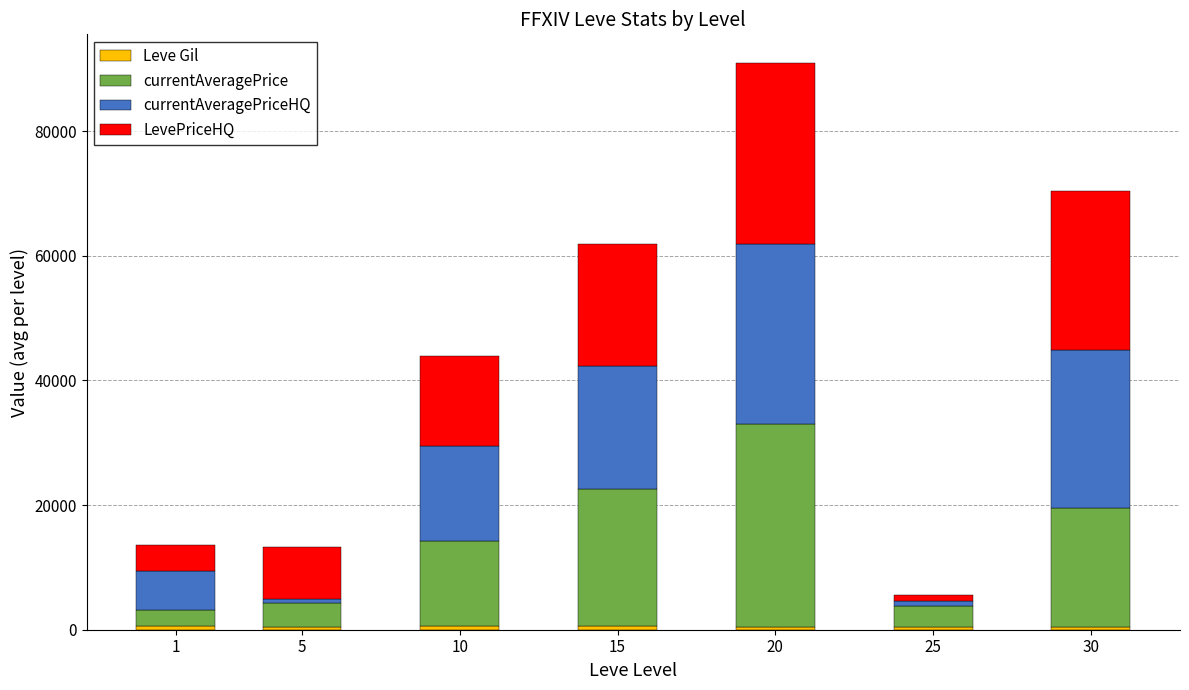

At which category is the sum across all series the highest?

20